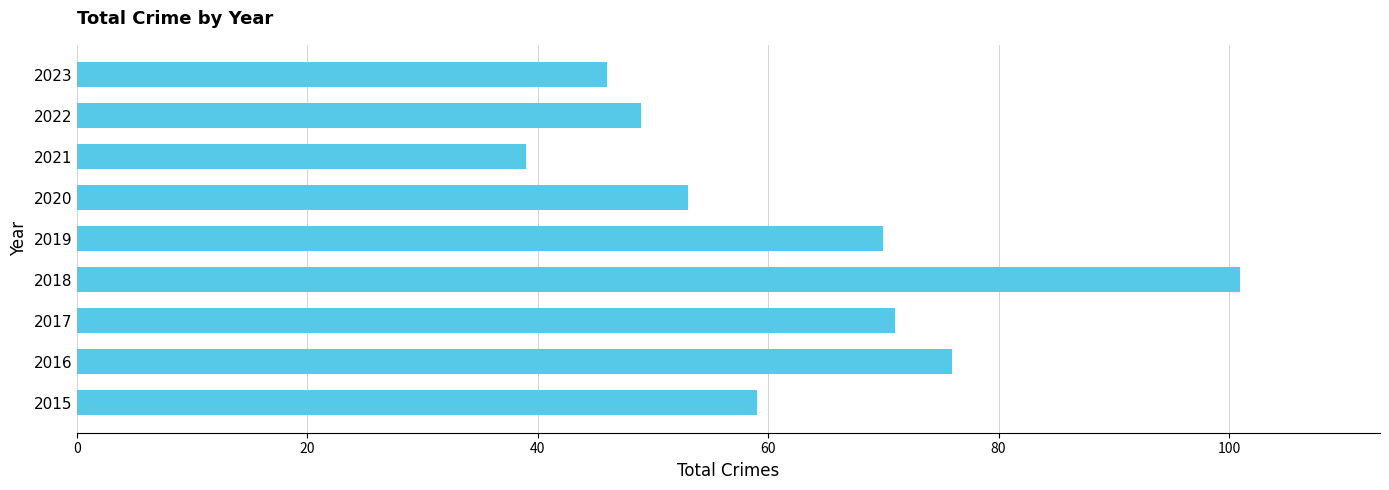

What is the difference between the maximum and minimum values?

62